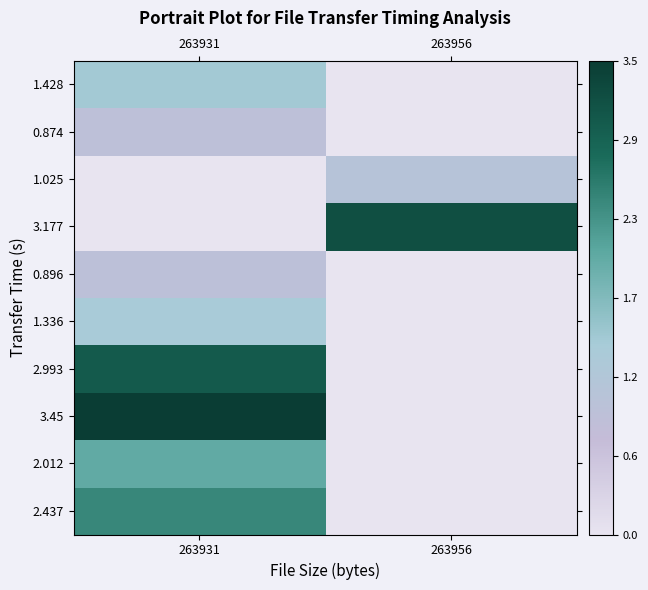

Which series has the largest range (max minus min)?

3.45